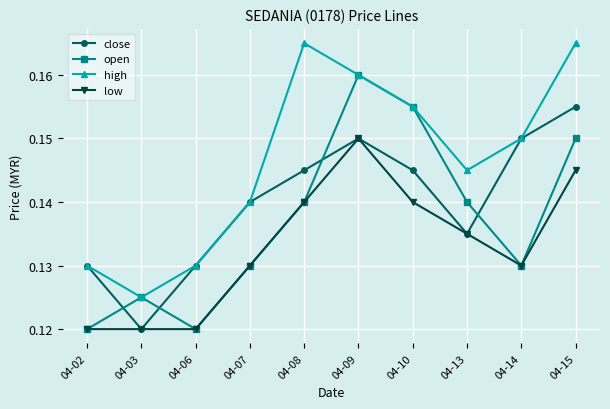

How many categories are shown in the chart?

10